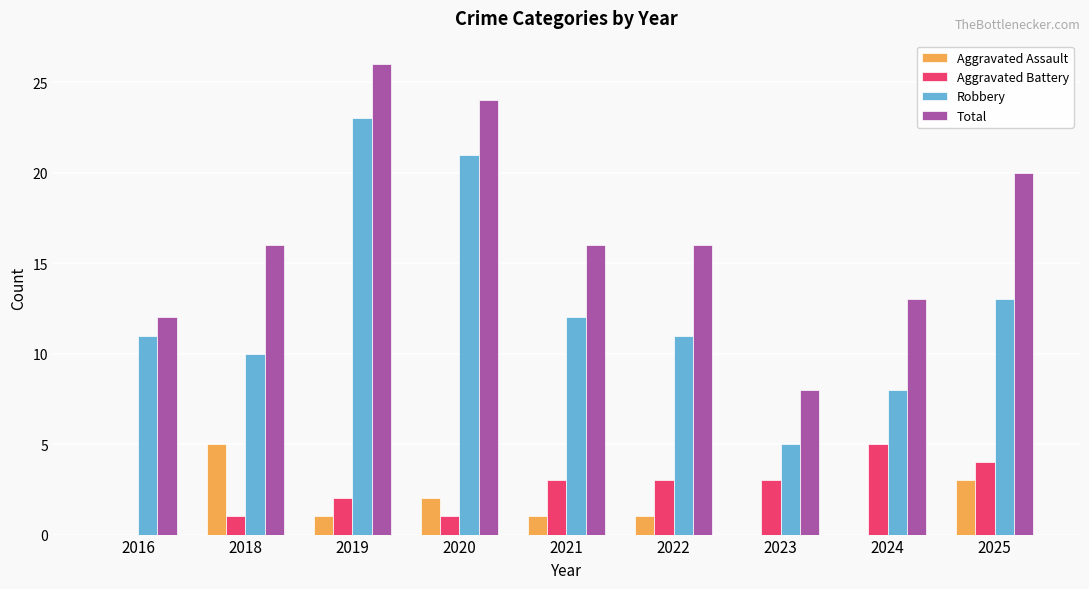

How many categories are shown in the chart?

9